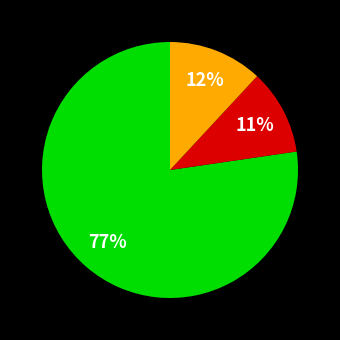

Is there any slice that represents more than half of the pie?

Yes